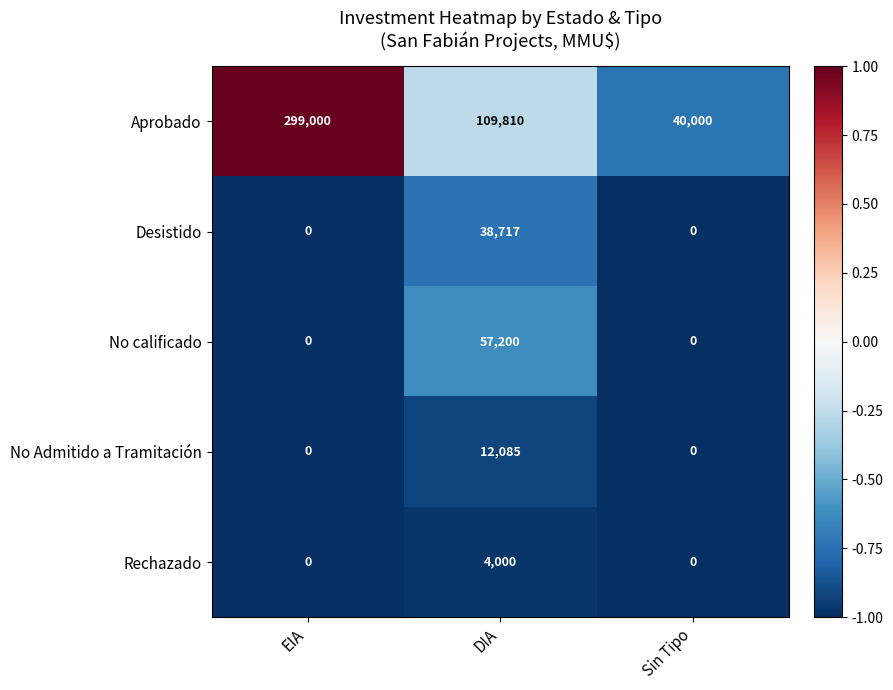

True or false: Rechazado has a value of 0 at Sin Tipo.

True